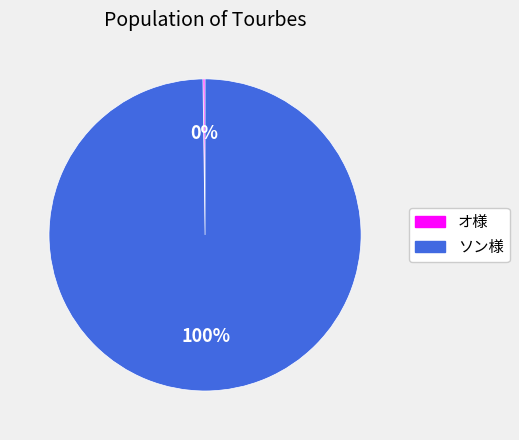

To the nearest percent, what portion does ソン様 represent?

100%